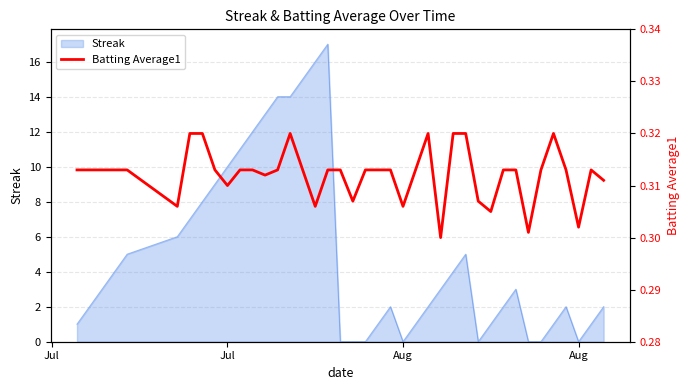

The value at 26 is 0.5. True or false?

False